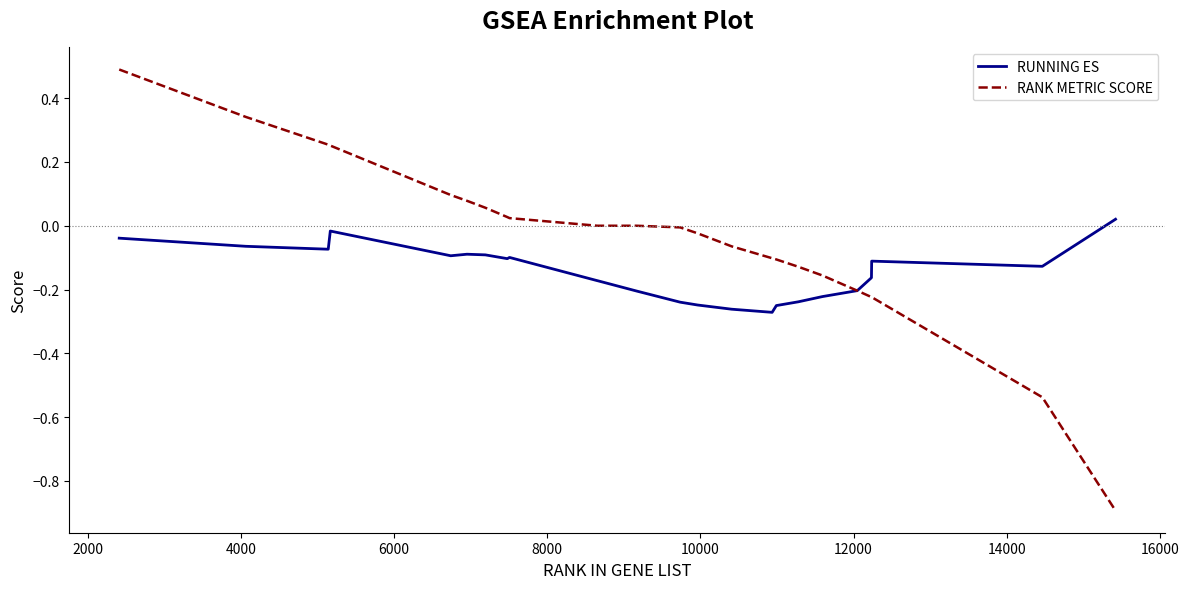

What is the greatest value displayed?

0.5